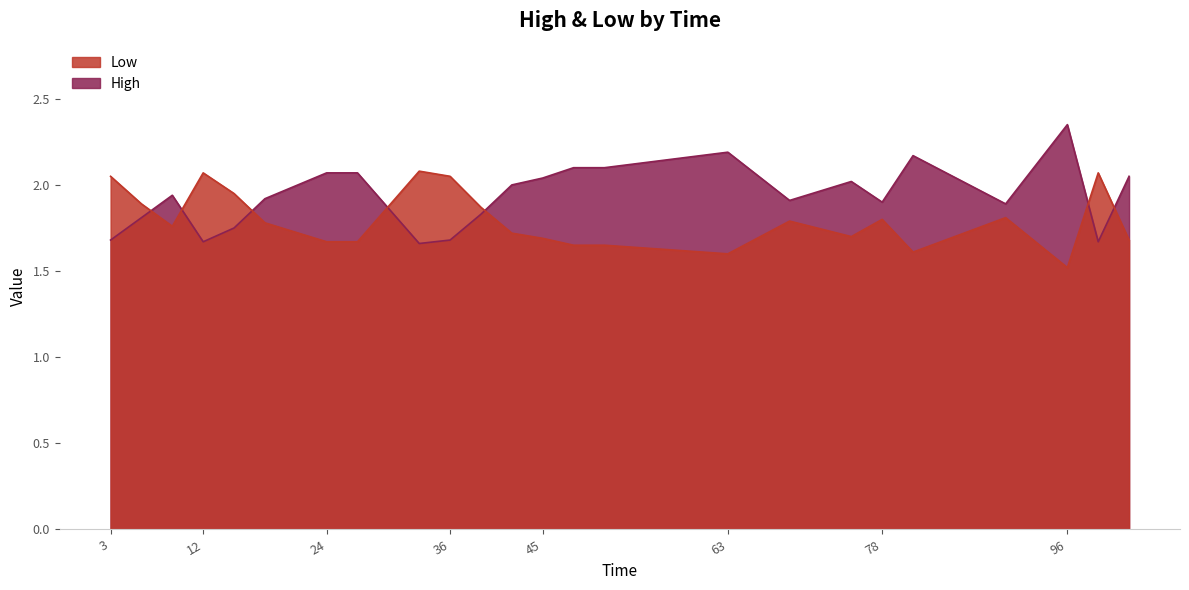

How many lines are shown in the chart?

2